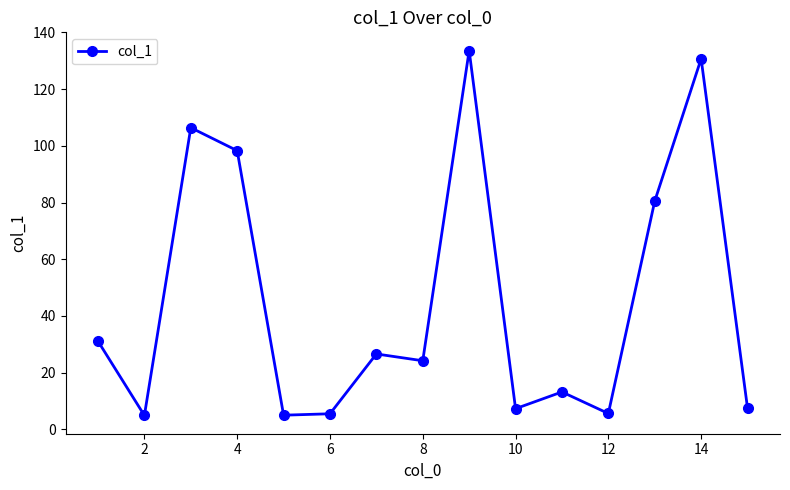

What is the greatest value displayed?

133.6